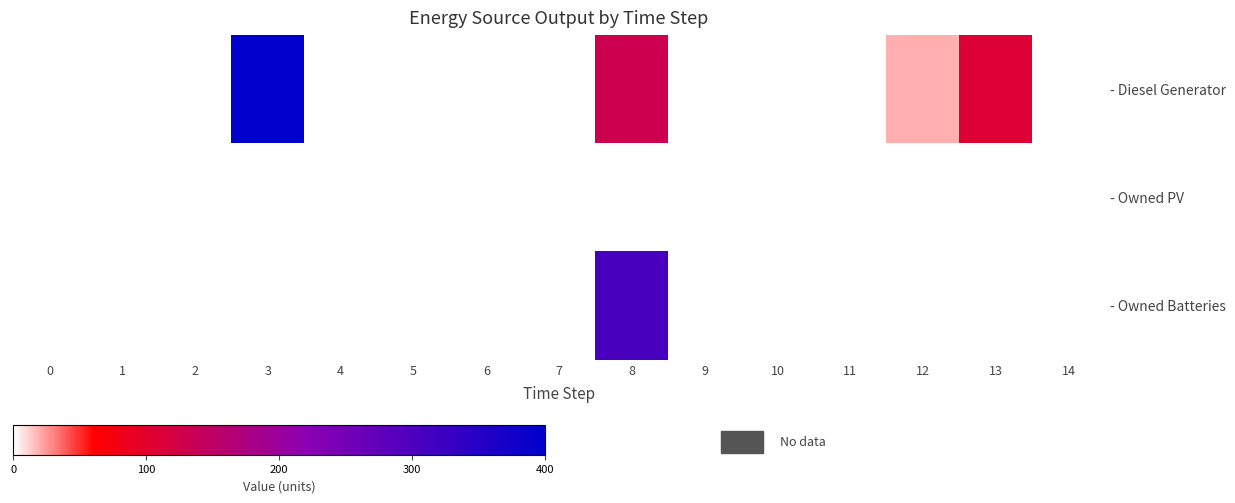

Which has a higher value, 3 or 6?

3